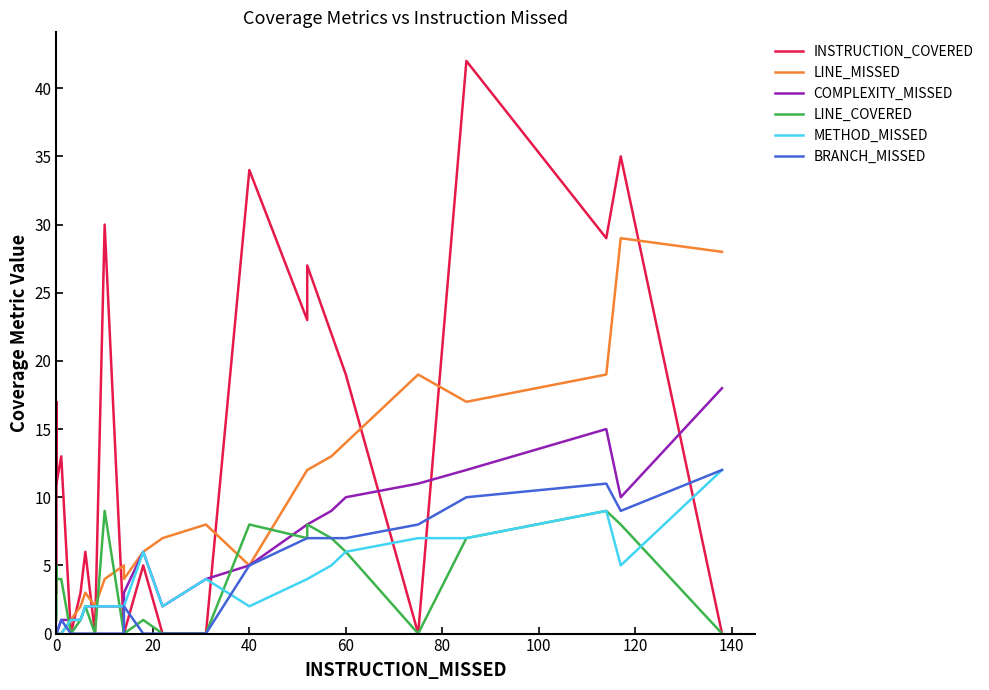

How many intersections are there between INSTRUCTION_COVERED and LINE_MISSED?

9